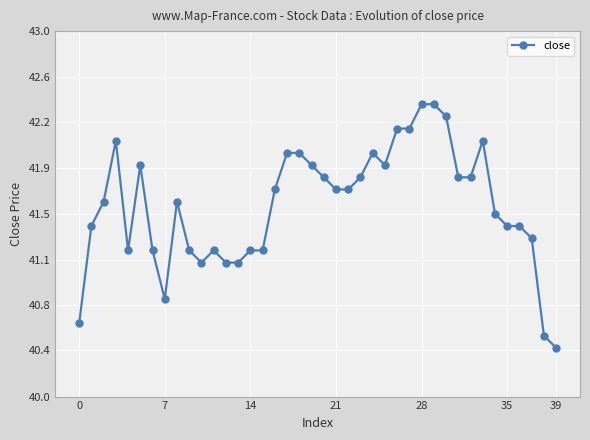

Does the chart have visible grid lines?

Yes